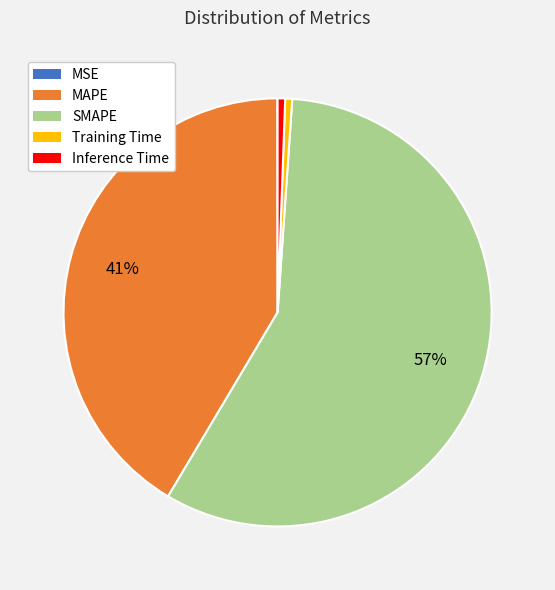

To the nearest percent, what portion does Training Time represent?

1%